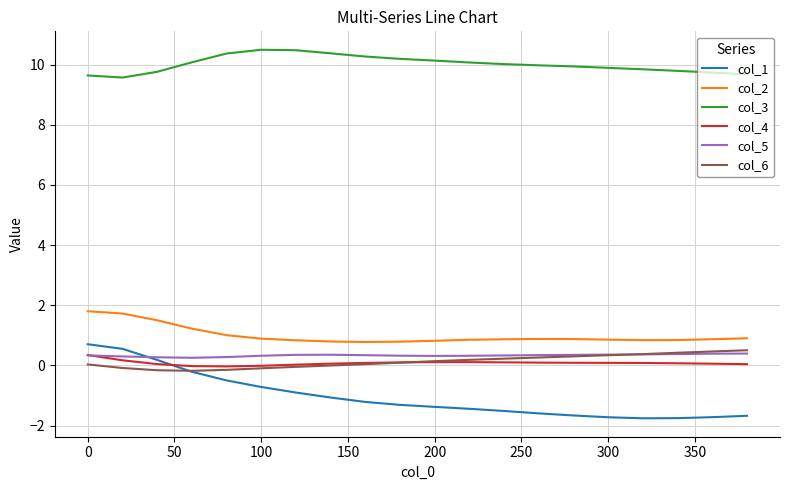

True or false: col_2 and col_1 intersect in this chart.

False